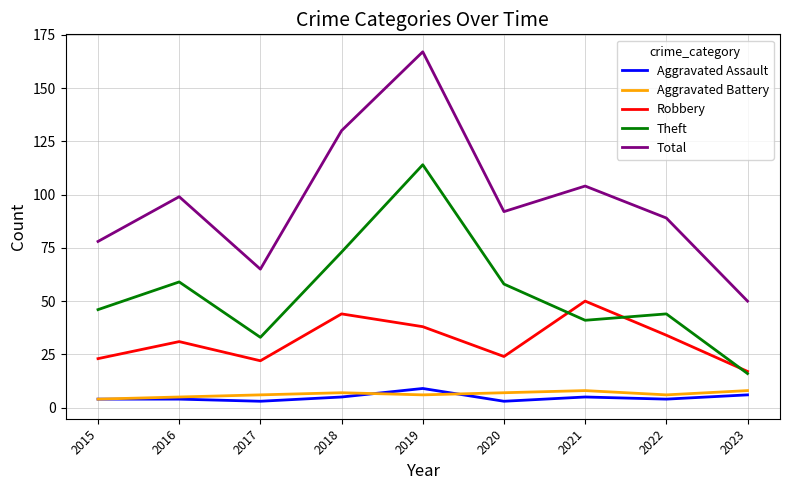

True or false: Robbery and Aggravated Assault intersect in this chart.

False